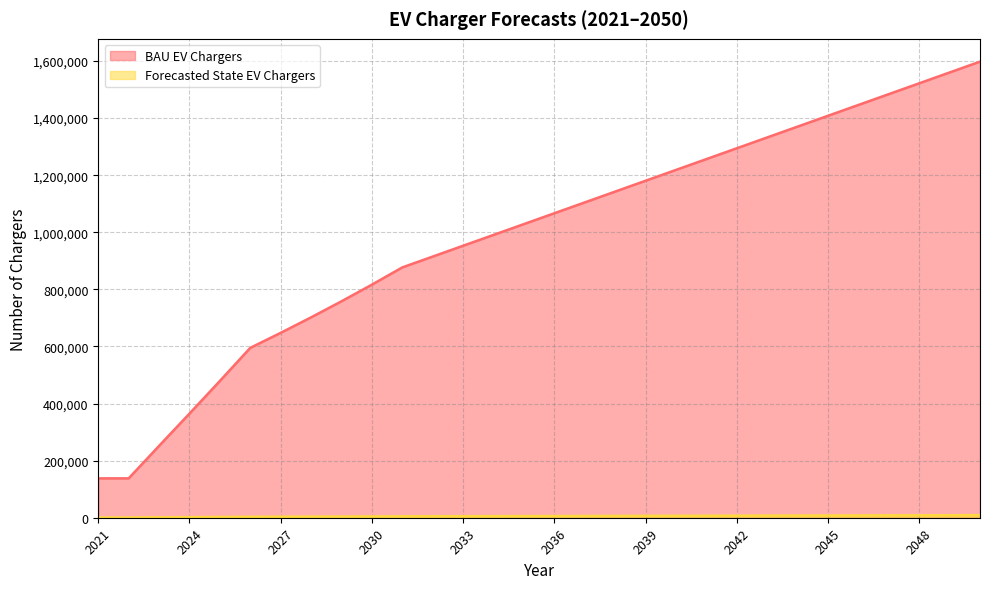

Count the number of data series in this chart.

2